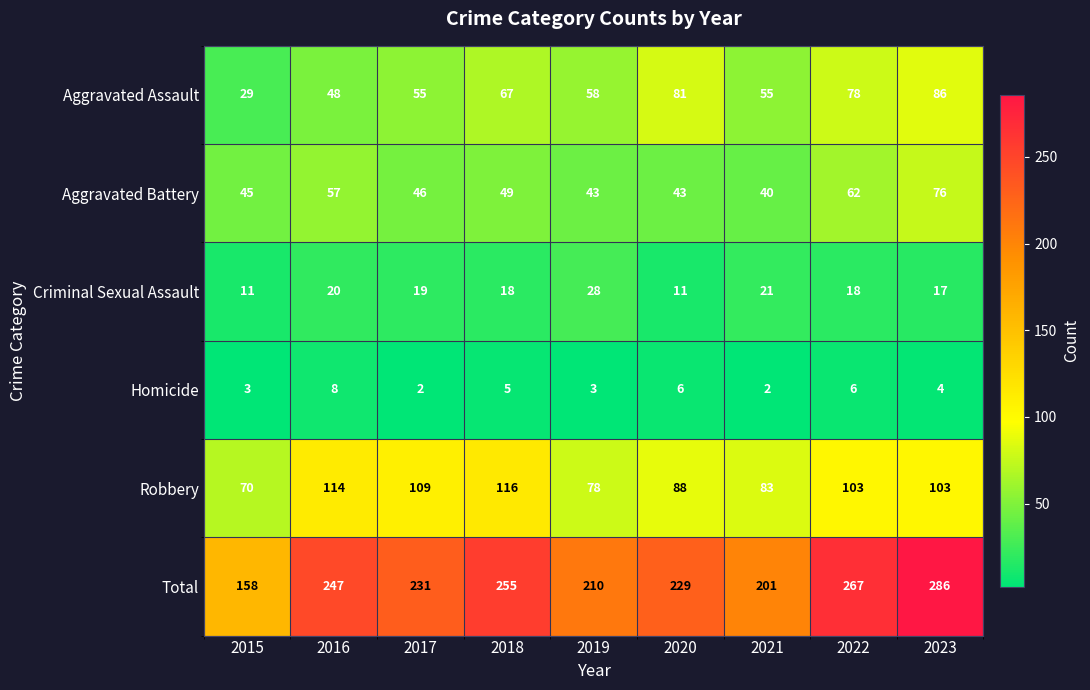

At which label is Robbery closest to 93?

2020